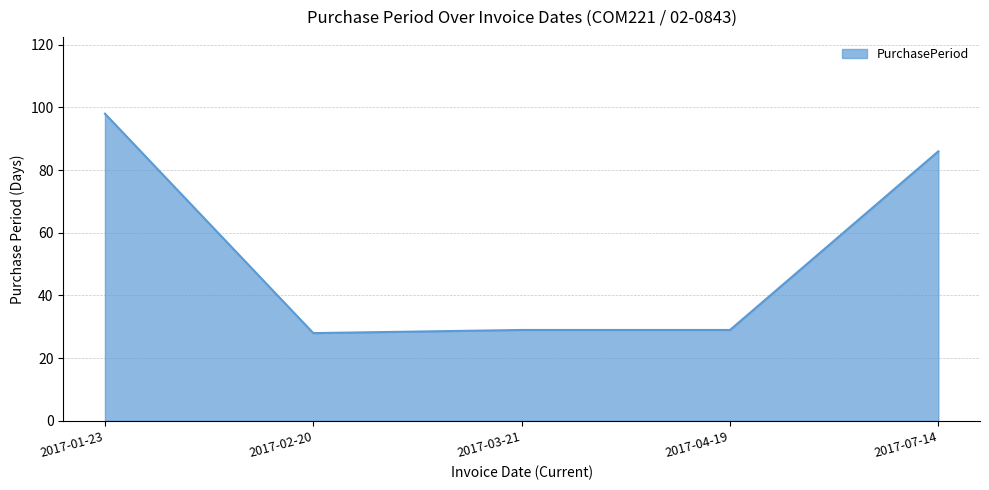

How many lines are shown in the chart?

1